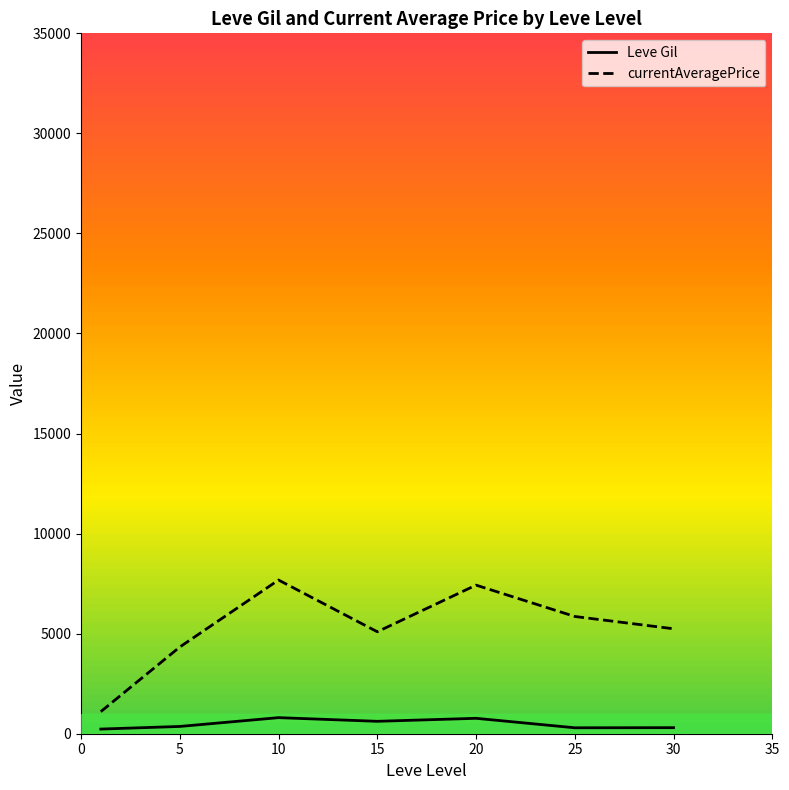

Which series has the largest range (max minus min)?

currentAveragePrice